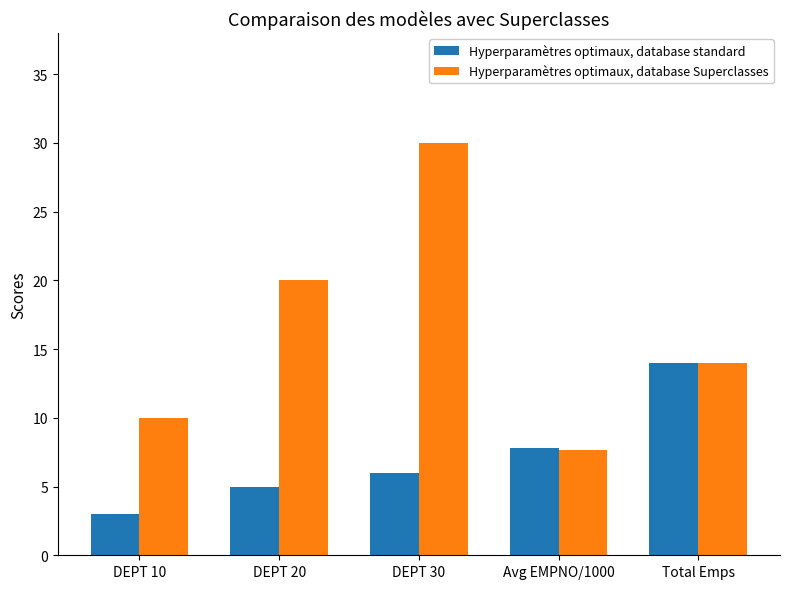

What position from the left is DEPT 10?

1